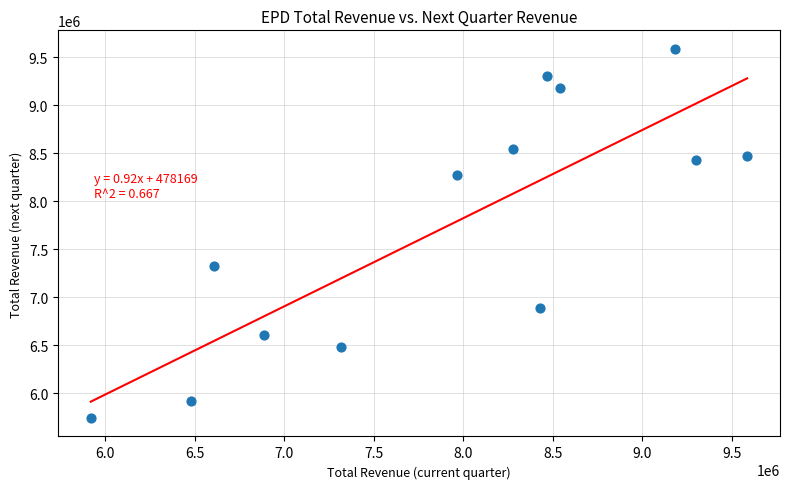

What Y value in the scatter plot is closest to 7664750?

7320400